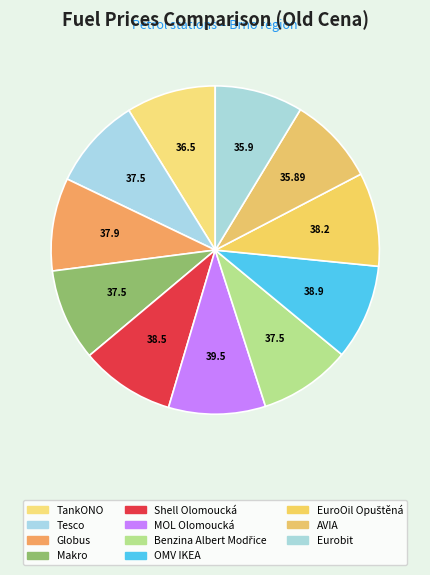

How many segments does this pie chart have?

11